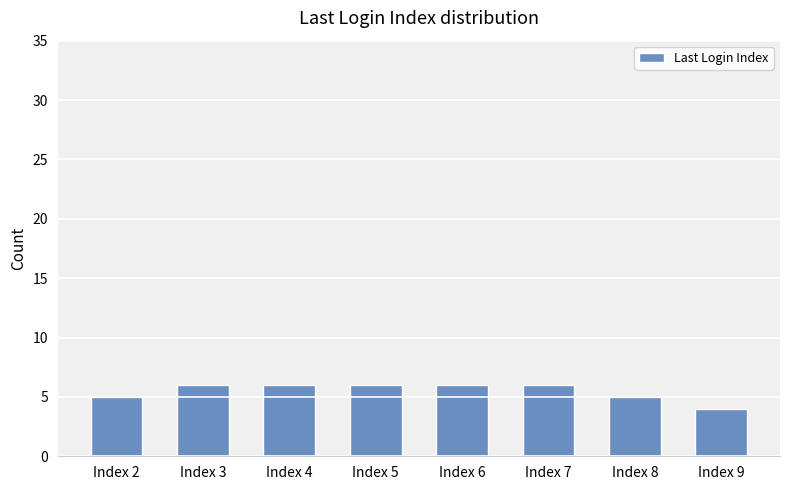

Does the chart contain stacked bars?

No